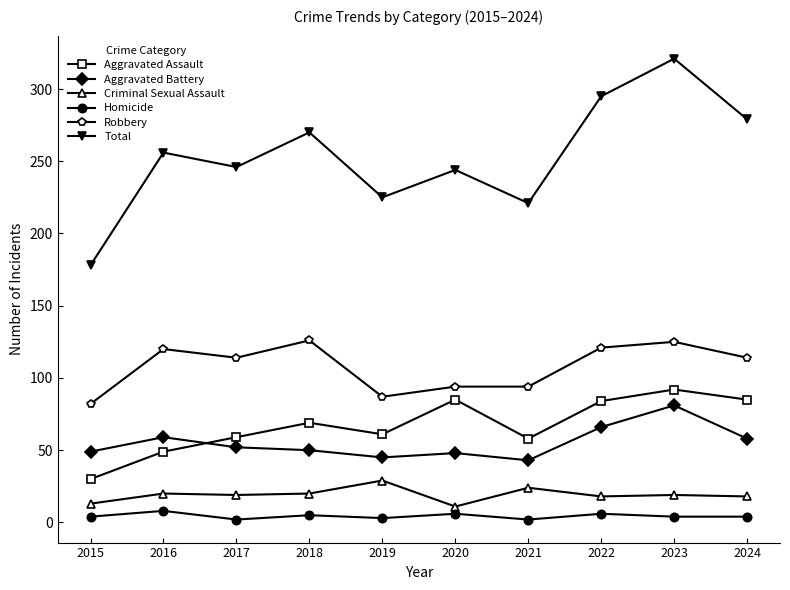

True or false: Homicide and Robbery cross at least once.

False